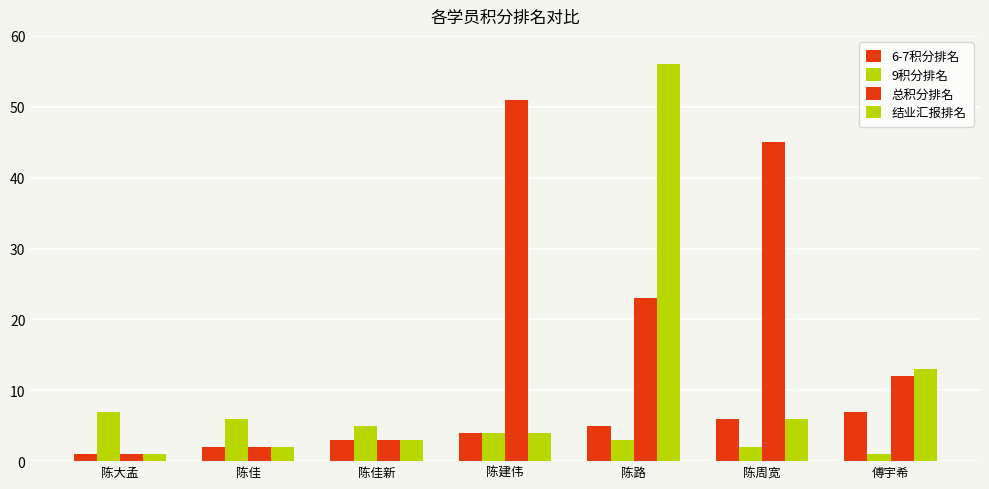

How many values in the 结业汇报排名 series are below 4?

3